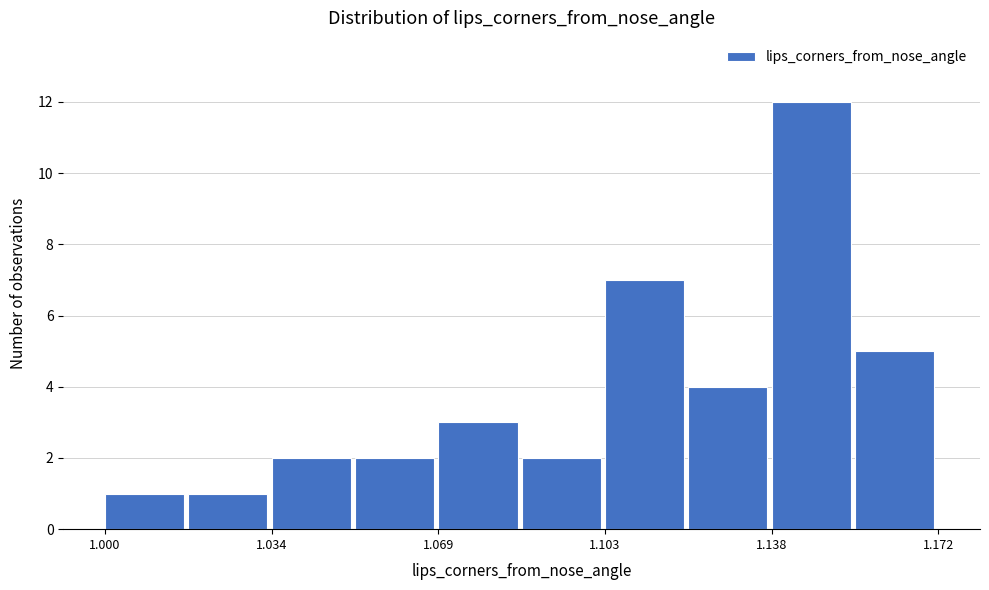

Read against the x-axis, roughly where is the centre of the tallest bar?

1.145